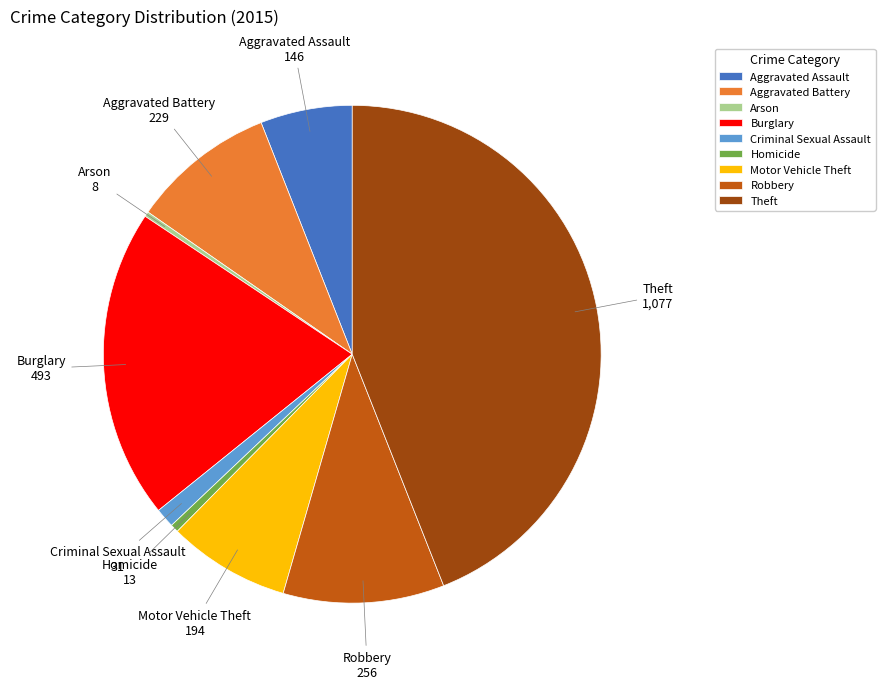

What is the ratio of the value at Aggravated Battery to the value at Motor Vehicle Theft?

1.2